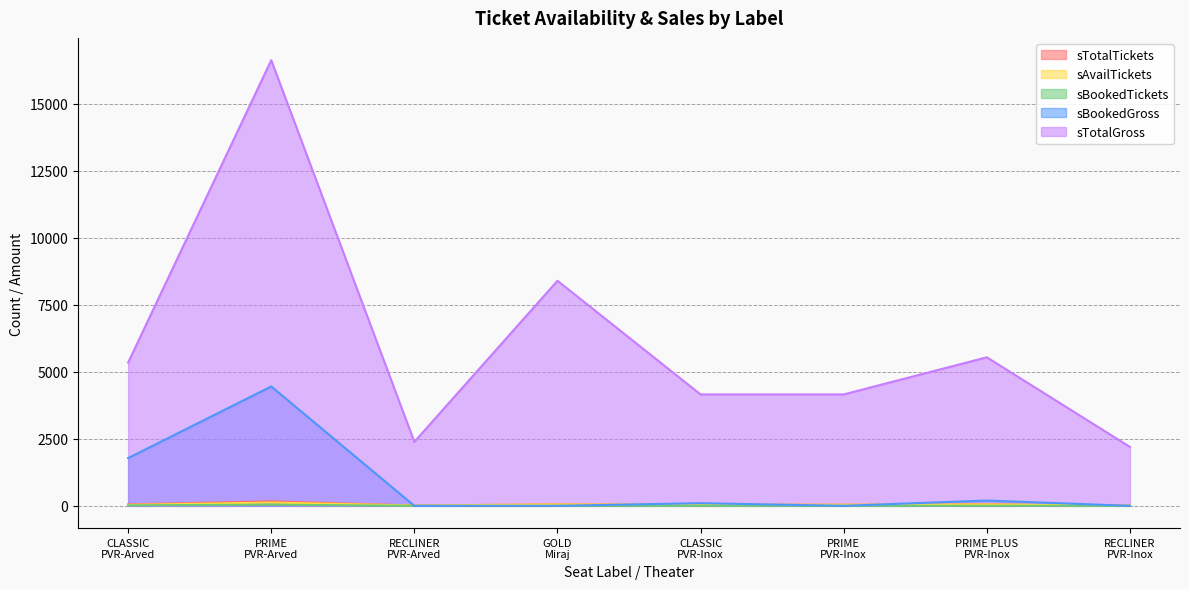

At which category is the sum across all series the highest?

PRIME
PVR-Arved